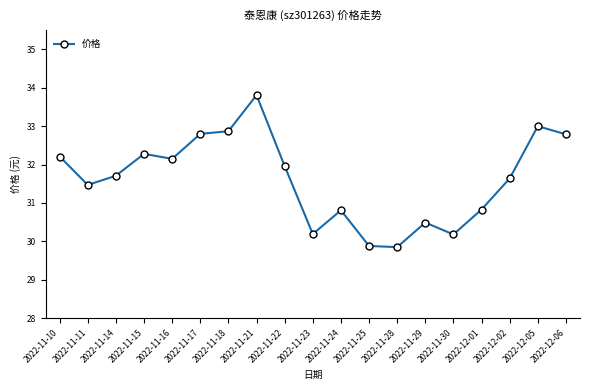

What position from the left is 2022-11-21?

8